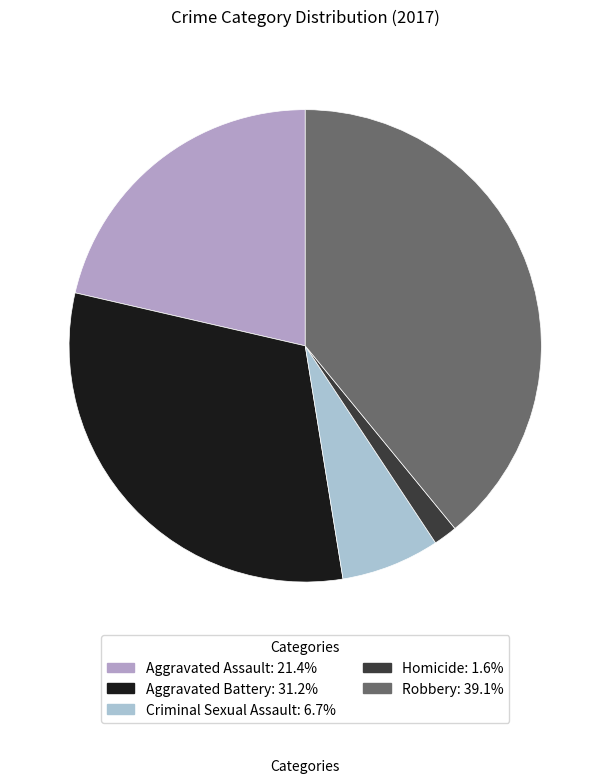

To the nearest percent, what portion does Robbery represent?

39%